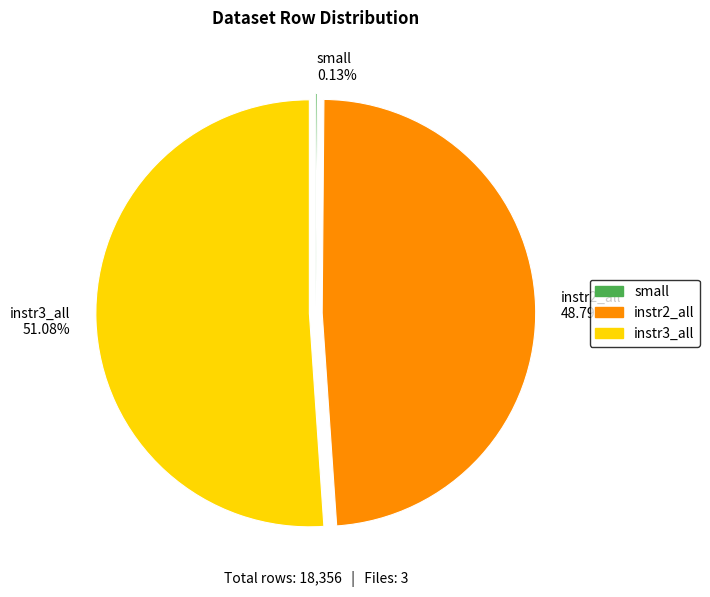

To the nearest percent, what portion does instr2_all represent?

49%